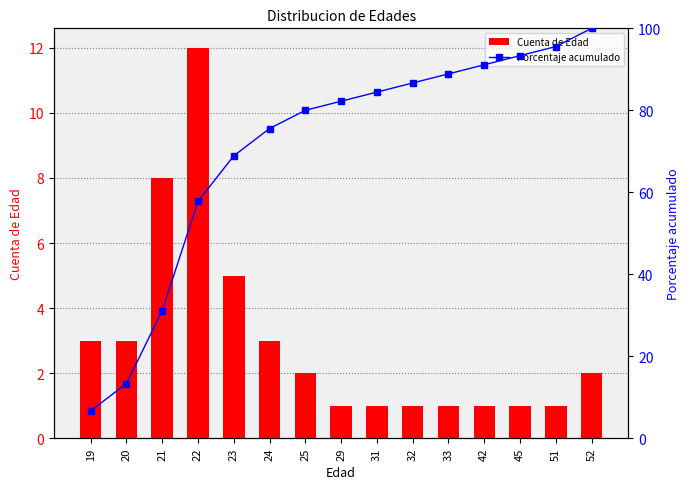

Reading left to right, list all the values displayed in this chart.

Cuenta de Edad: 19=3.0	20=3.0	21=8.0	22=12.0	23=5.0	24=3.0	25=2.0	29=1.0	31=1.0	32=1.0	33=1.0	42=1.0	45=1.0	51=1.0	52=2.0
Porcentaje acumulado: 19=6.7	20=13.3	21=31.1	22=57.8	23=68.9	24=75.6	25=80.0	29=82.2	31=84.4	32=86.7	33=88.9	42=91.1	45=93.3	51=95.6	52=100.0